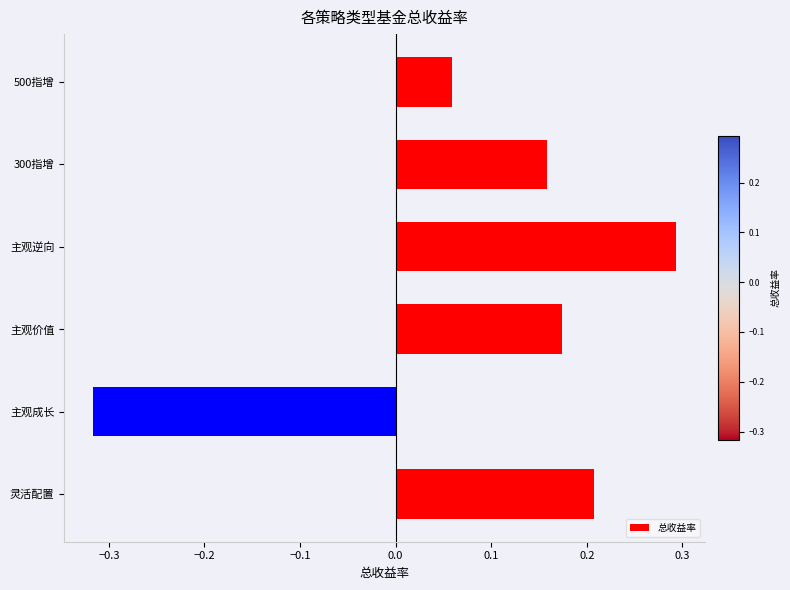

The value at 主观成长 is -0.1. True or false?

False